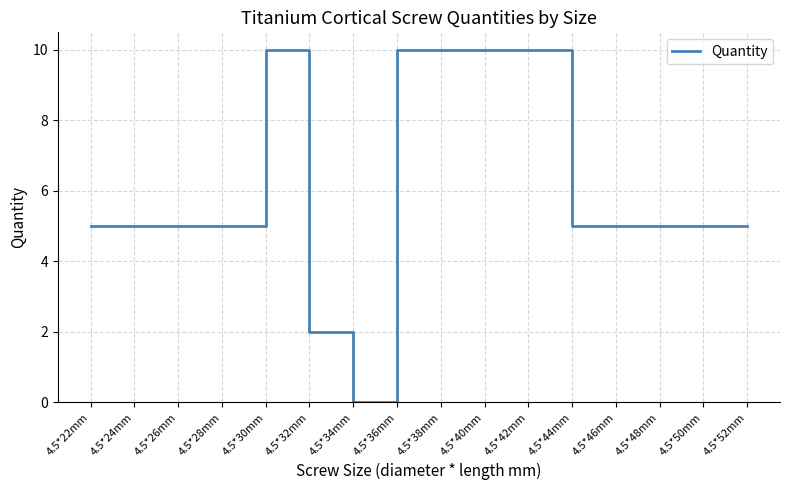

What is the average value?

6